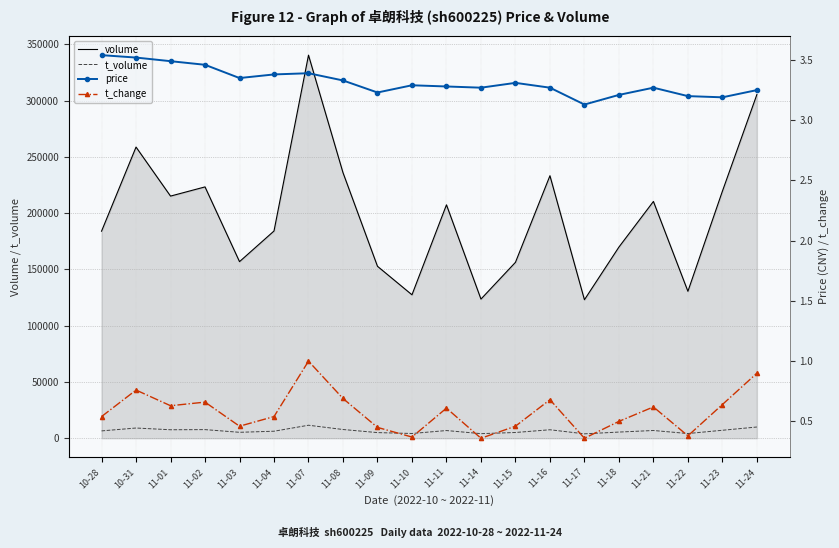

Reading right to left, transcribe all the data shown in this chart.

volume: 305407.0	219506.0	130564.0	210400.0	169870.0	123077.0	233249.0	156306.0	123651.0	207404.0	127465.0	152782.0	235979.0	340375.0	184146.0	156920.0	223323.0	215152.0	258712.0	183984.0
t_volume: 9995.0	7092.0	4197.0	6892.0	5491.0	3935.0	7549.0	5119.0	4089.0	6851.0	4229.0	5028.0	7774.0	11565.0	6247.0	5285.0	7674.0	7552.0	9090.0	6532.0
price: 3.2	3.2	3.2	3.3	3.2	3.1	3.3	3.3	3.3	3.3	3.3	3.2	3.3	3.4	3.4	3.4	3.5	3.5	3.5	3.5
t_change: 0.9	0.6	0.4	0.6	0.5	0.4	0.7	0.5	0.4	0.6	0.4	0.5	0.7	1.0	0.5	0.5	0.7	0.6	0.8	0.5